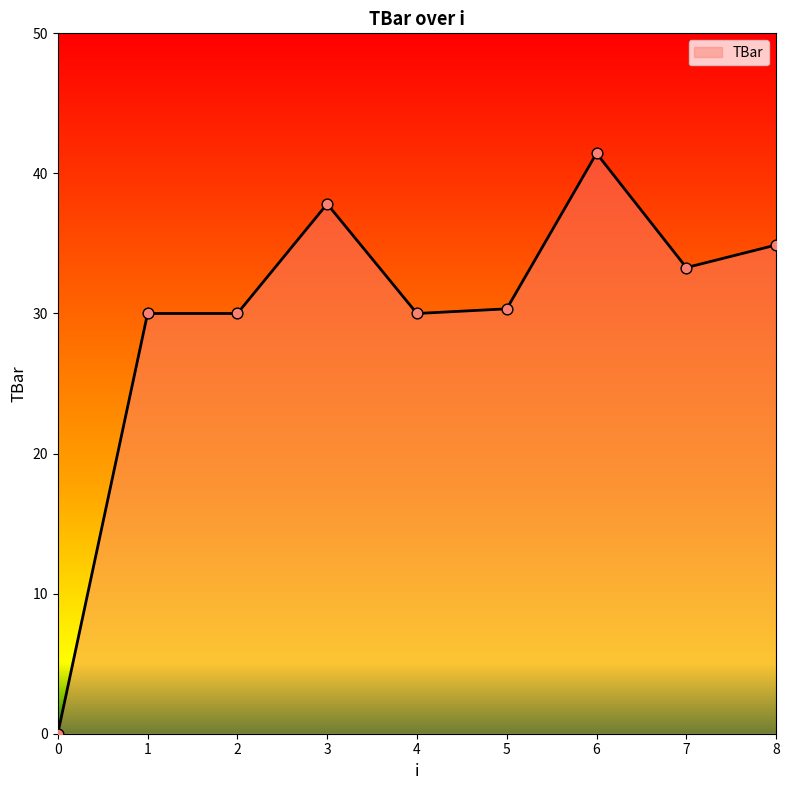

Approximately how many times larger is the value at 8 compared to 5?

1.2